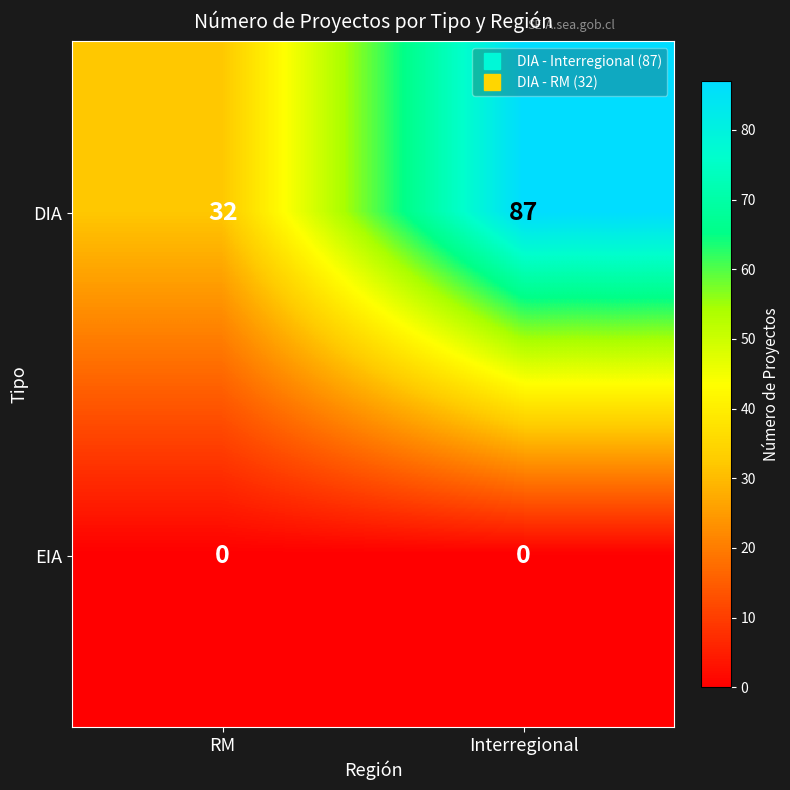

Which category has the lowest value in the DIA series?

RM